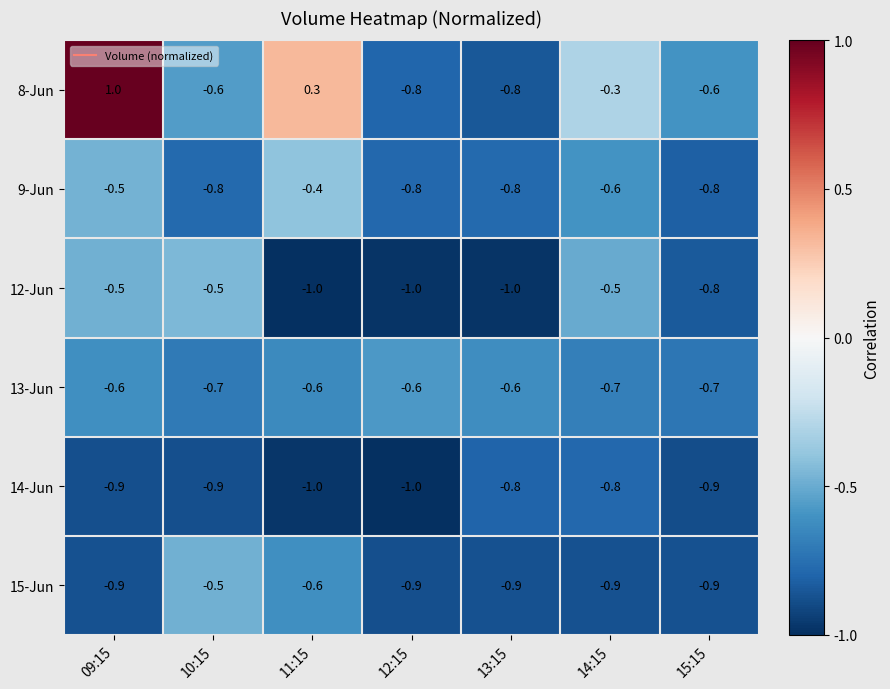

Which series has the largest total across all categories?

8-Jun